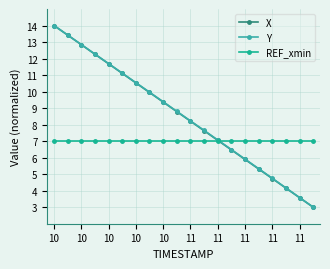

What is the minimum value shown in the chart?

3.0